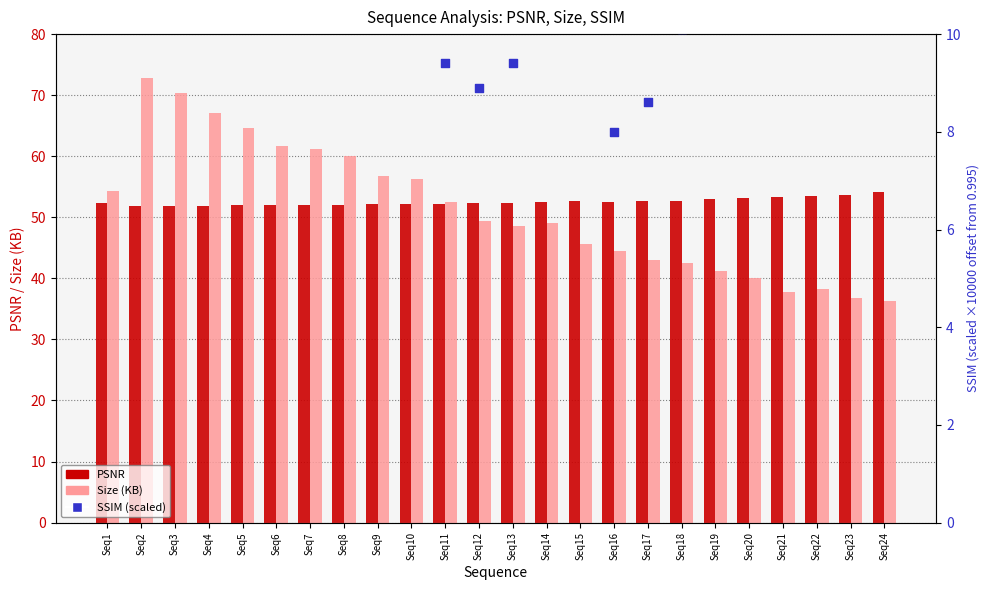

Which series contains the highest Y value?

Size (KB)